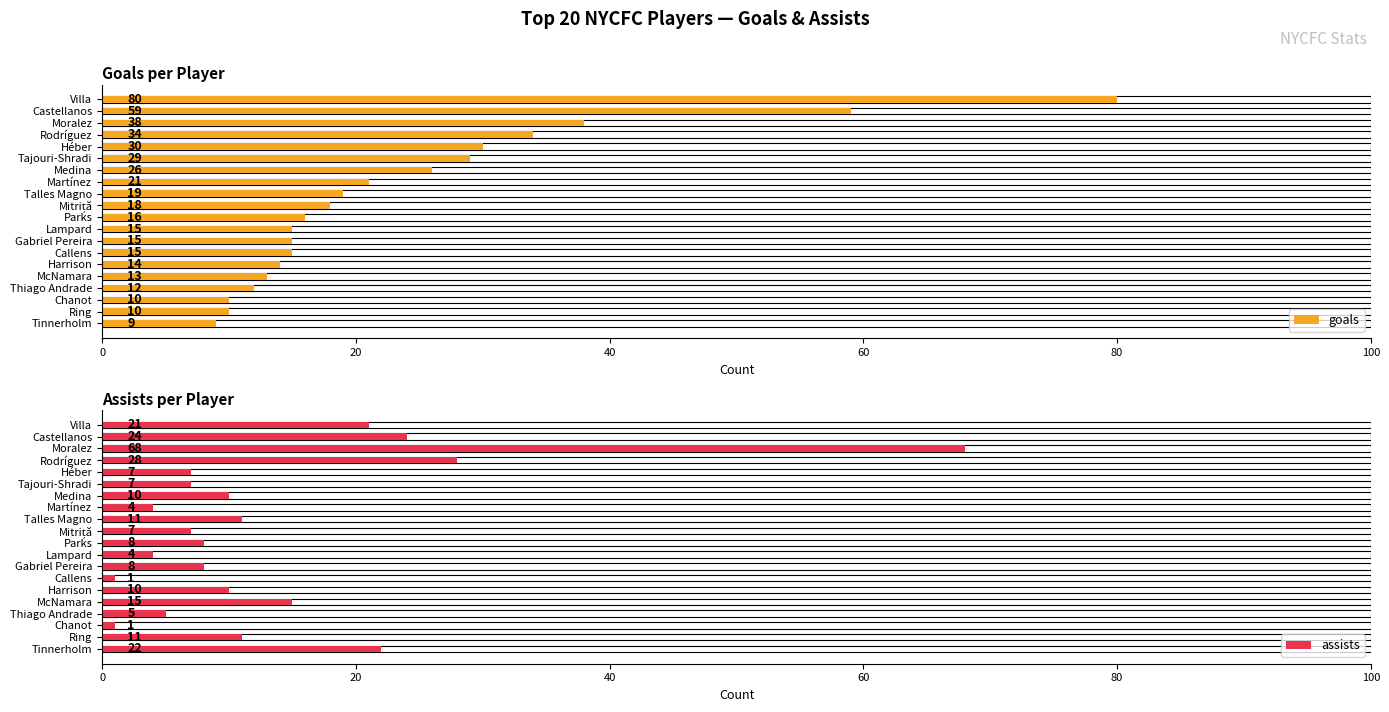

What is the difference between the highest and lowest values at Parks?

8